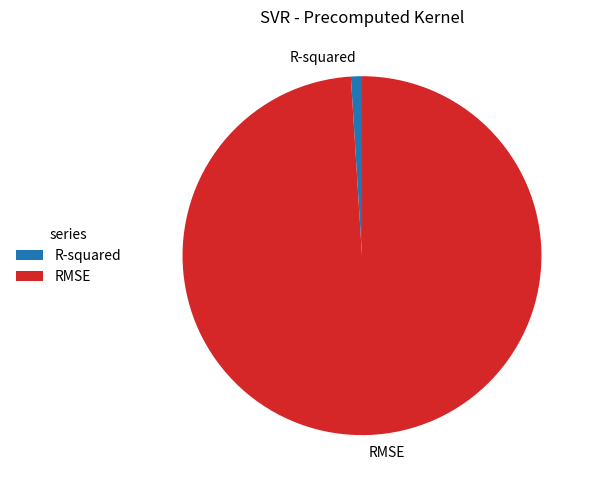

True or false: RMSE accounts for 99% of the total.

True